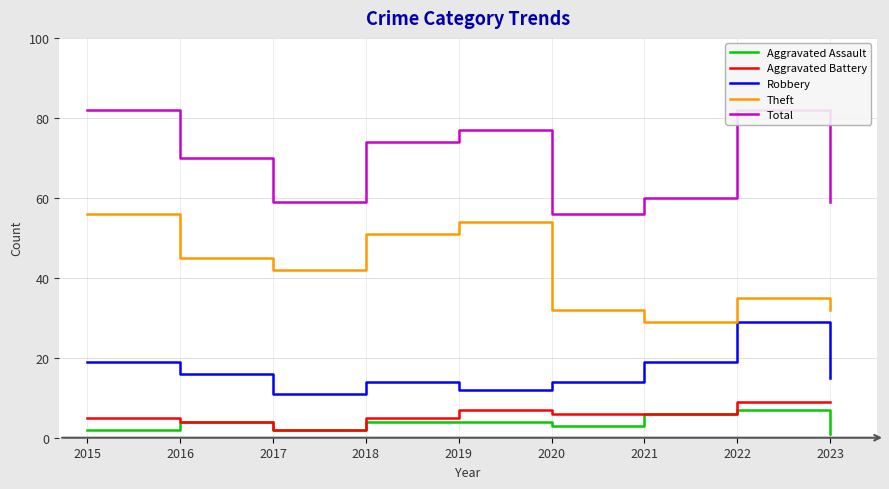

What is the difference between the maximum and minimum values in the Aggravated Battery series?

7